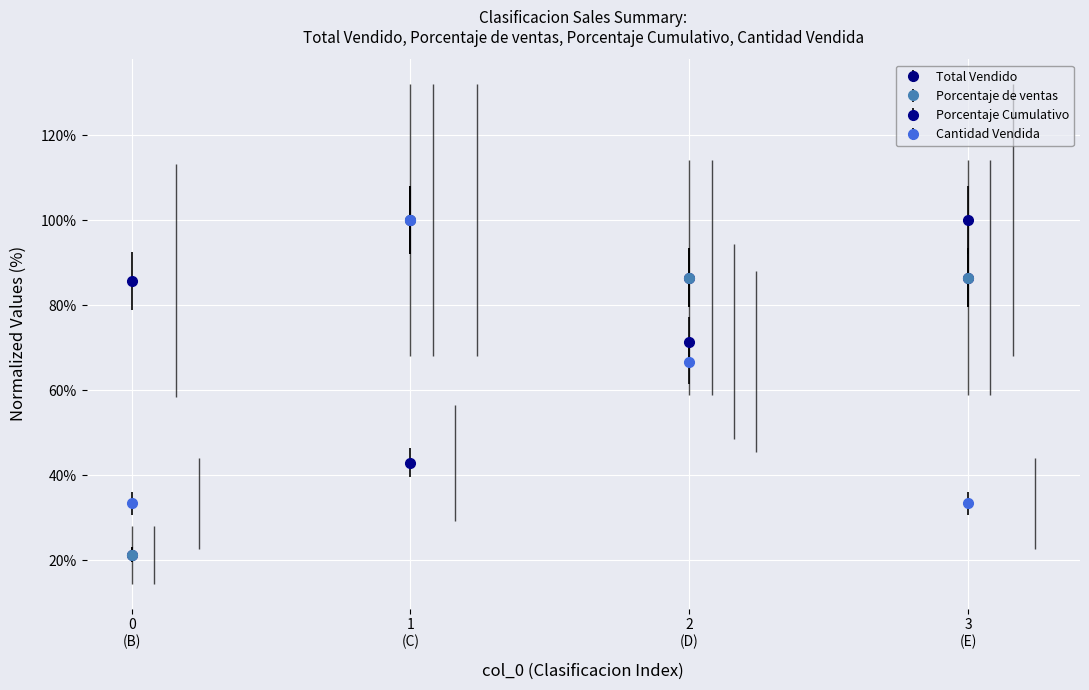

The Porcentaje de ventas series shows 63.1 at 1 (C). True or false?

False